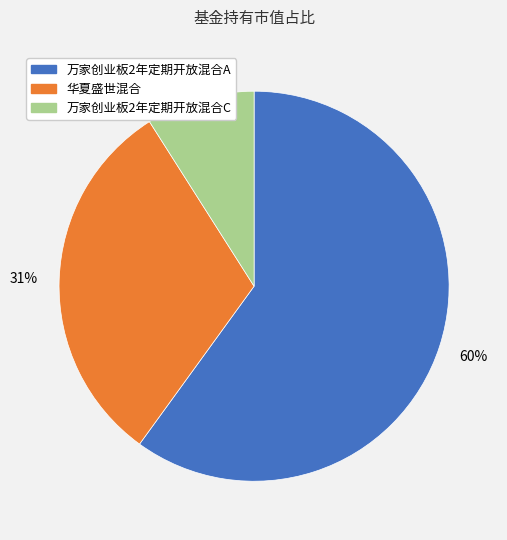

To the nearest percent, what is the combined percentage of 华夏盛世混合 and 万家创业板2年定期开放混合C?

40%